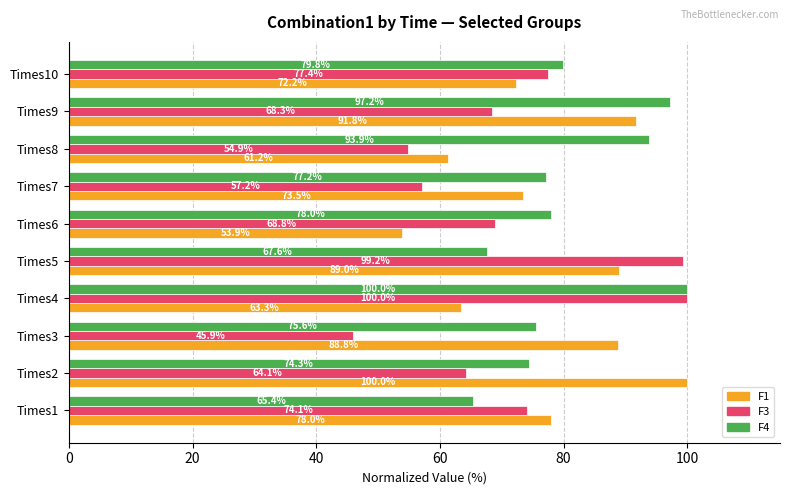

At which label does F1 reach its minimum?

Times6